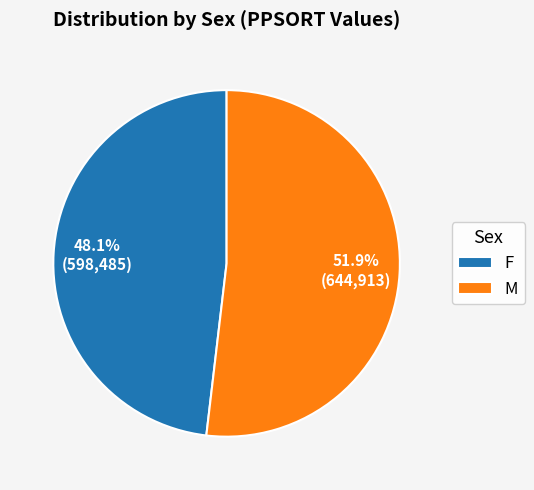

Combined, do F and M account for over 50%?

Yes